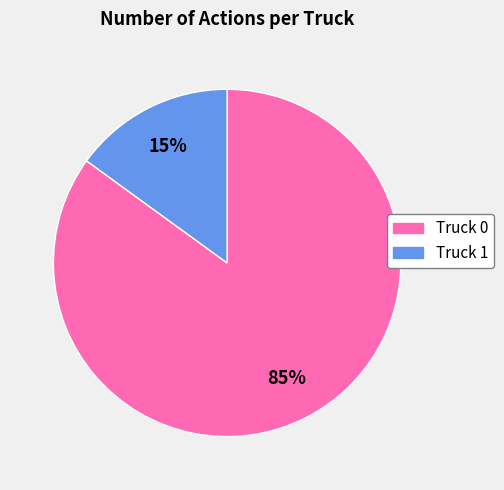

To the nearest percent, what portion does Truck 1 represent?

15%